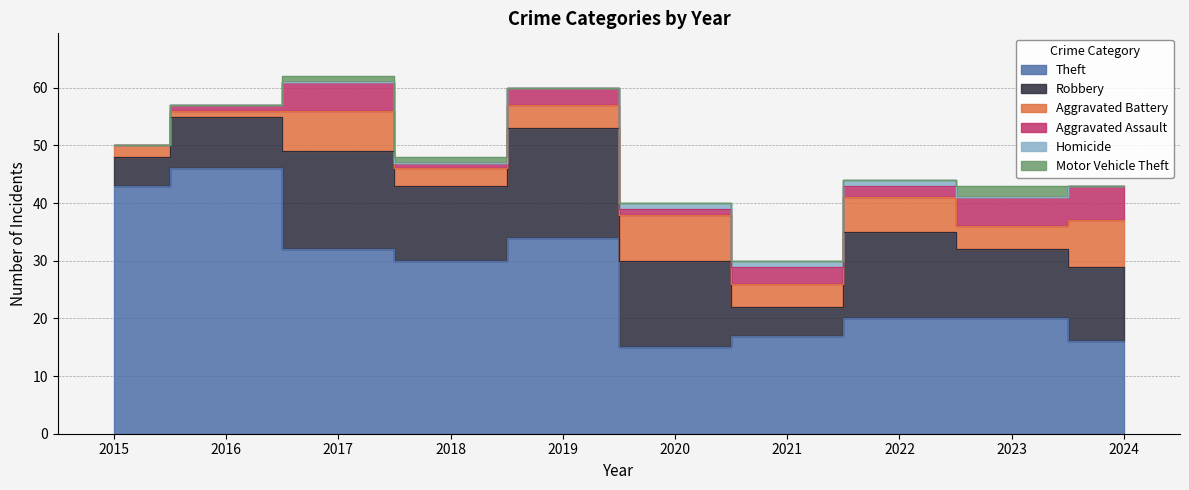

Does the chart display data point markers on the line(s)?

No